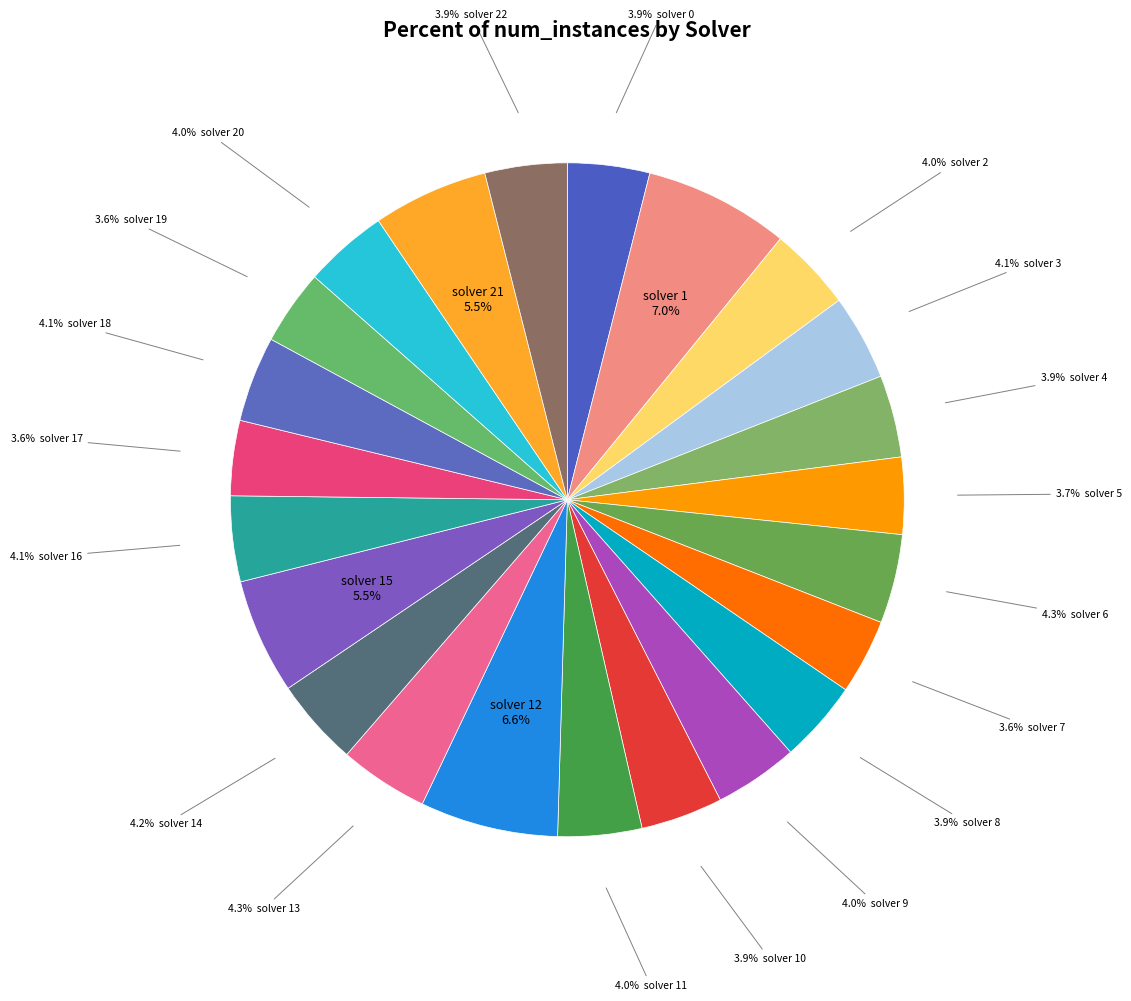

How many slices are in this pie chart?

23